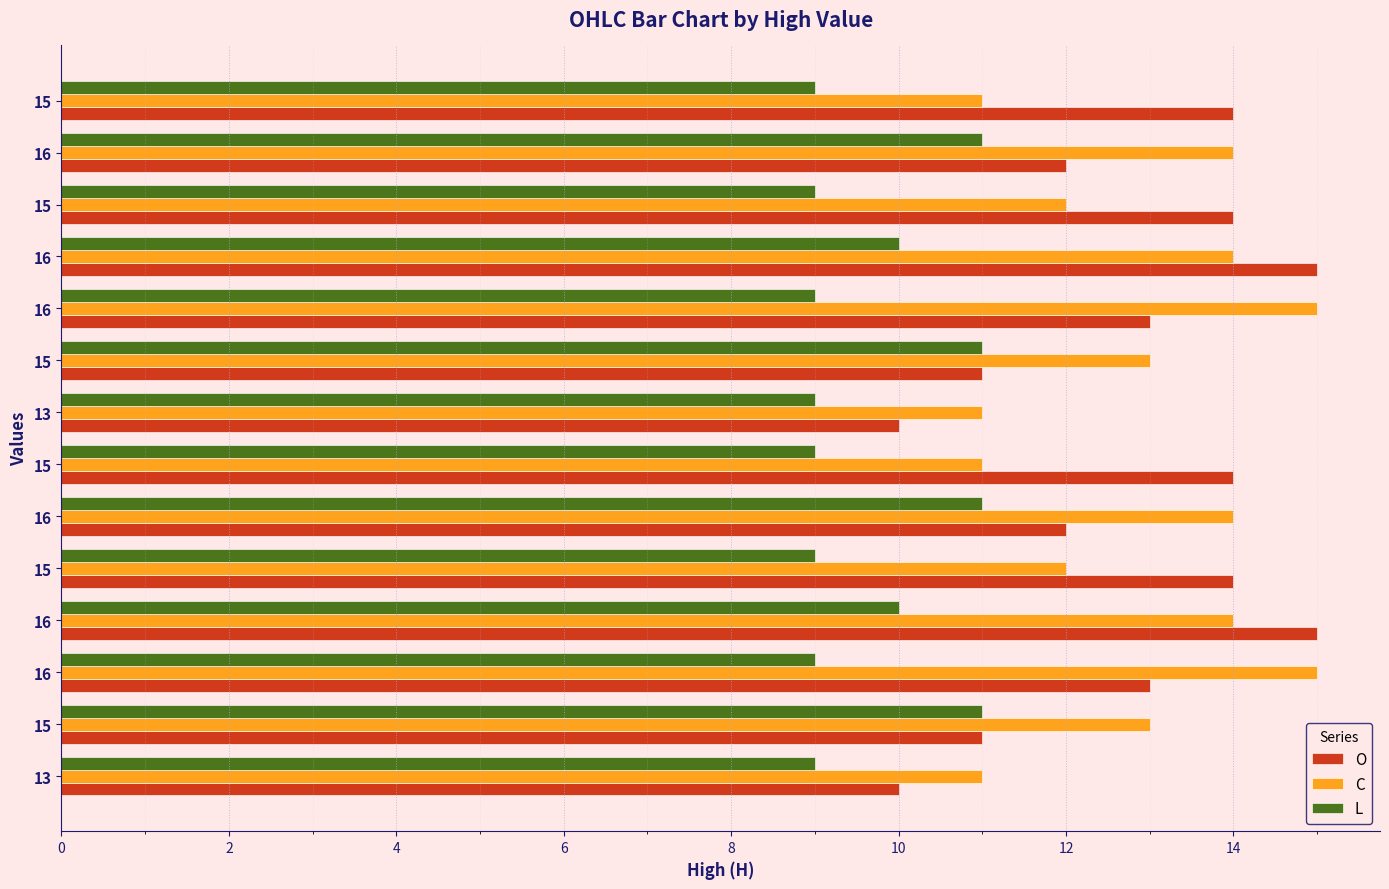

What are all the series names shown in the legend?

O, C, L